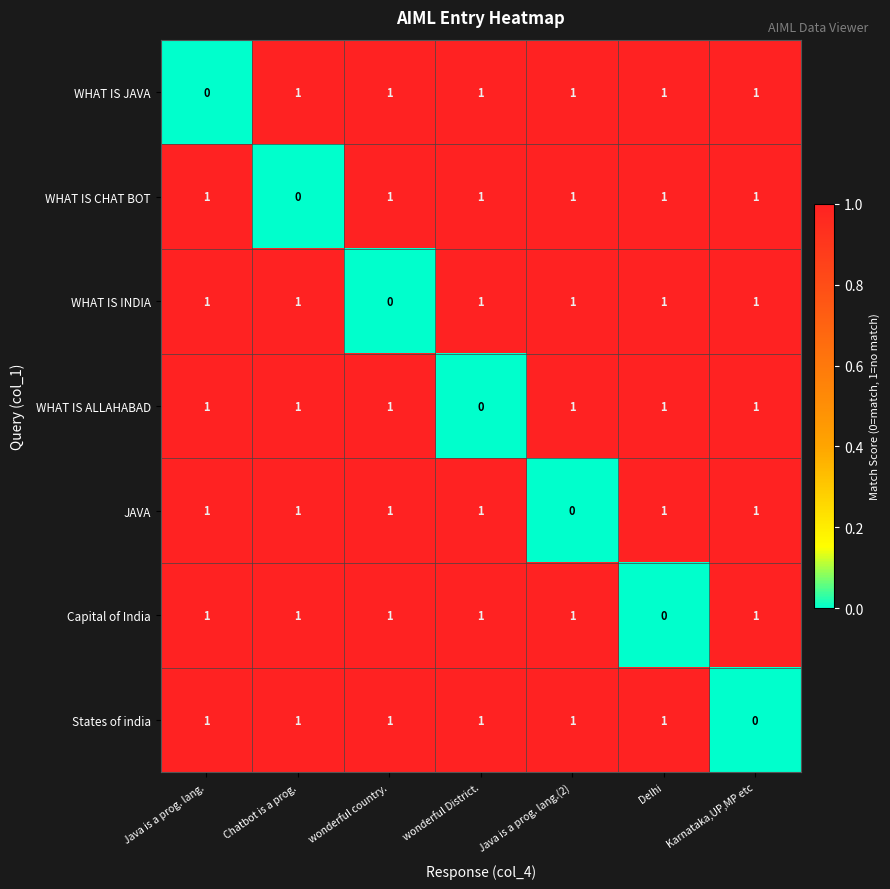

What is the sum of all WHAT IS ALLAHABAD values?

6